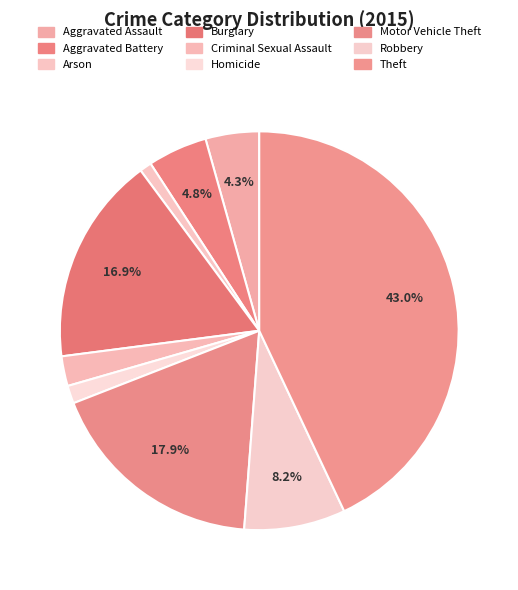

How many slices are in this pie chart?

9